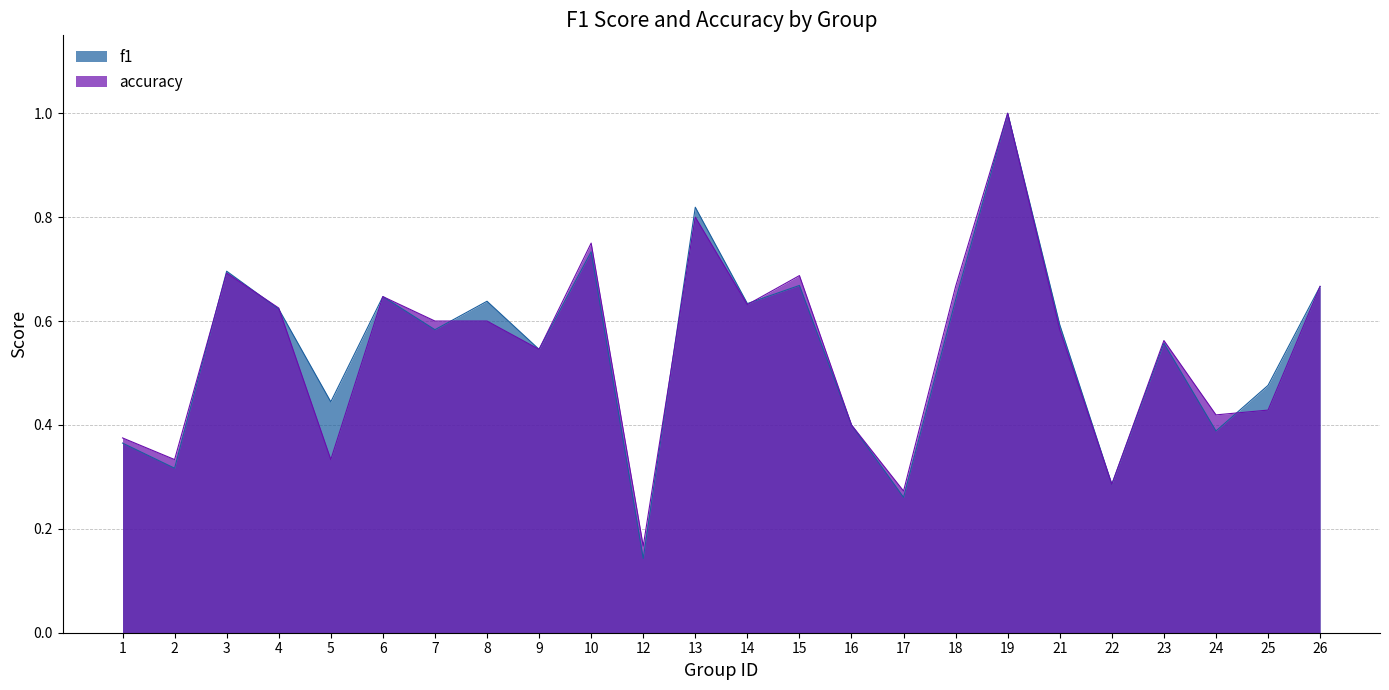

What is the greatest value displayed?

1.0